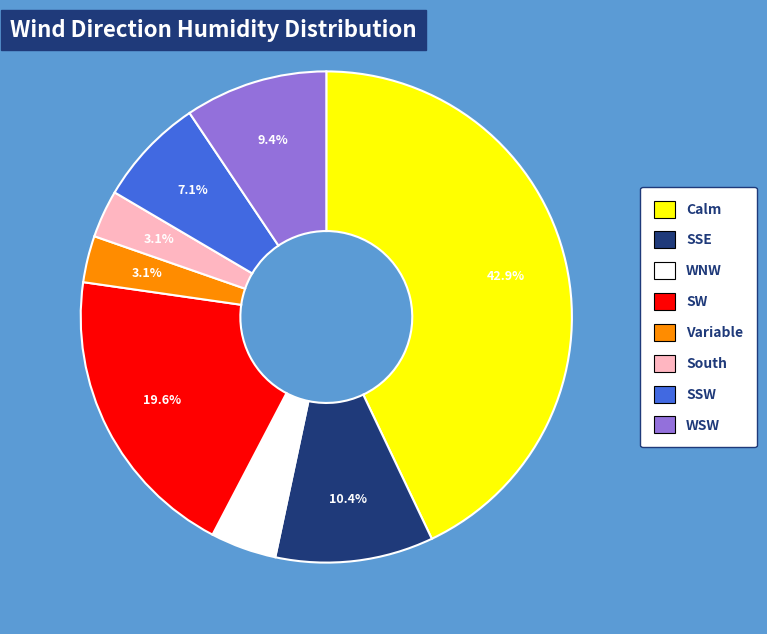

What percentage is the Calm slice, to the nearest percent?

43%